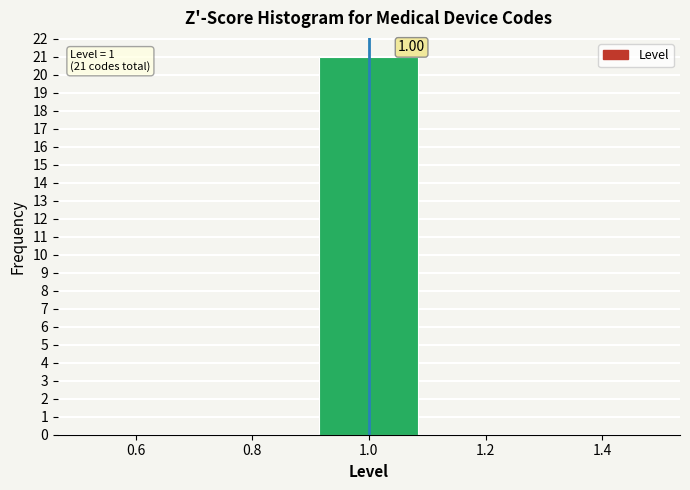

Over which range of the x-axis is the bar tallest?

0.9 to 1.1